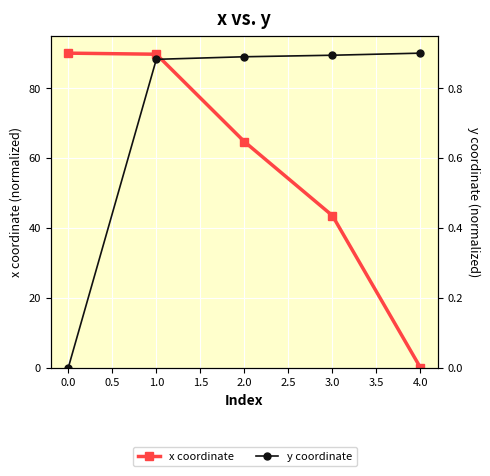

Is the value of y coordinate at 0.0 greater than the value of x coordinate at 4.0?

No